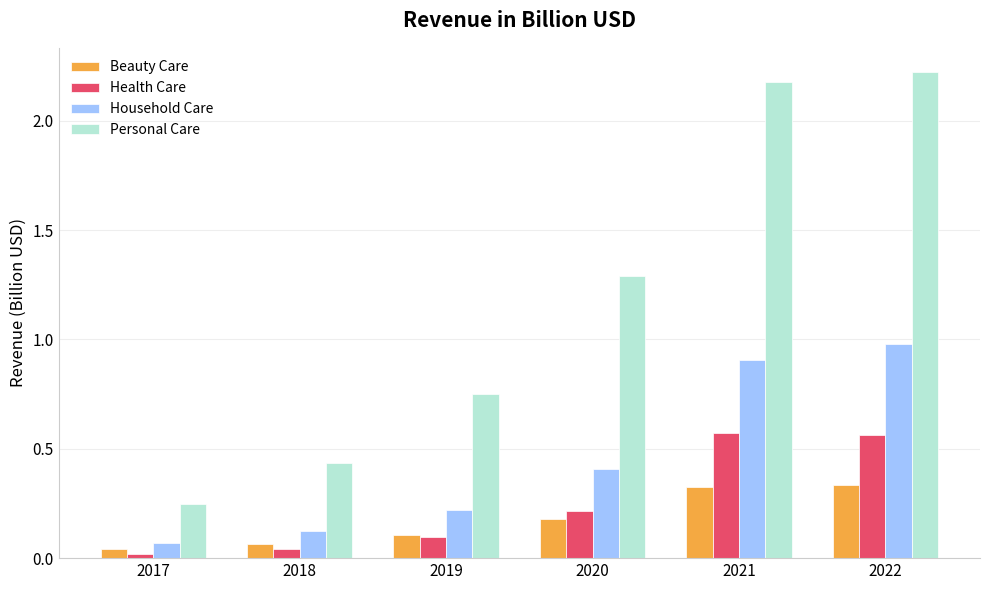

How many groups of bars are there?

6